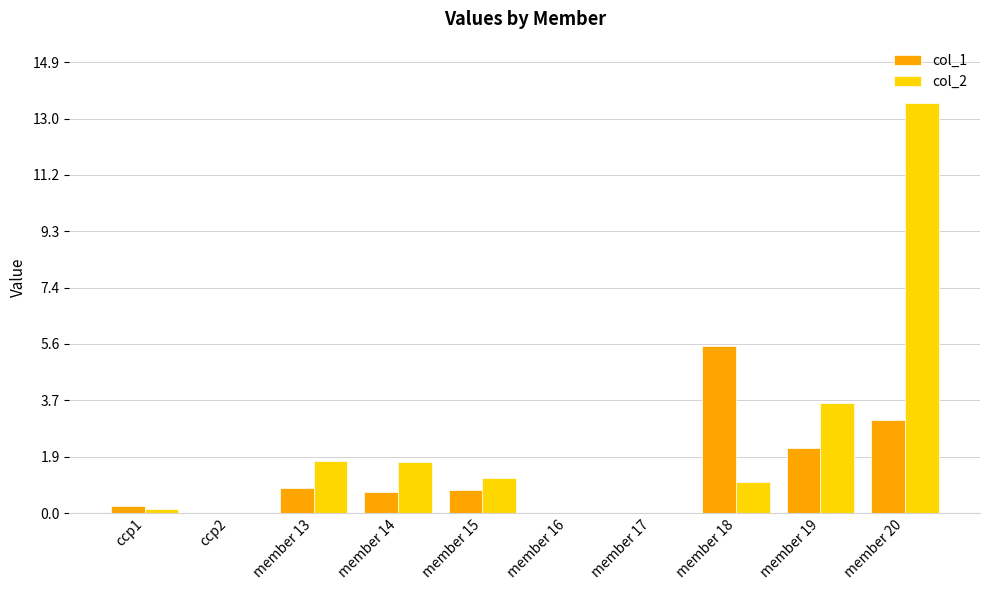

Are the bars horizontal?

No